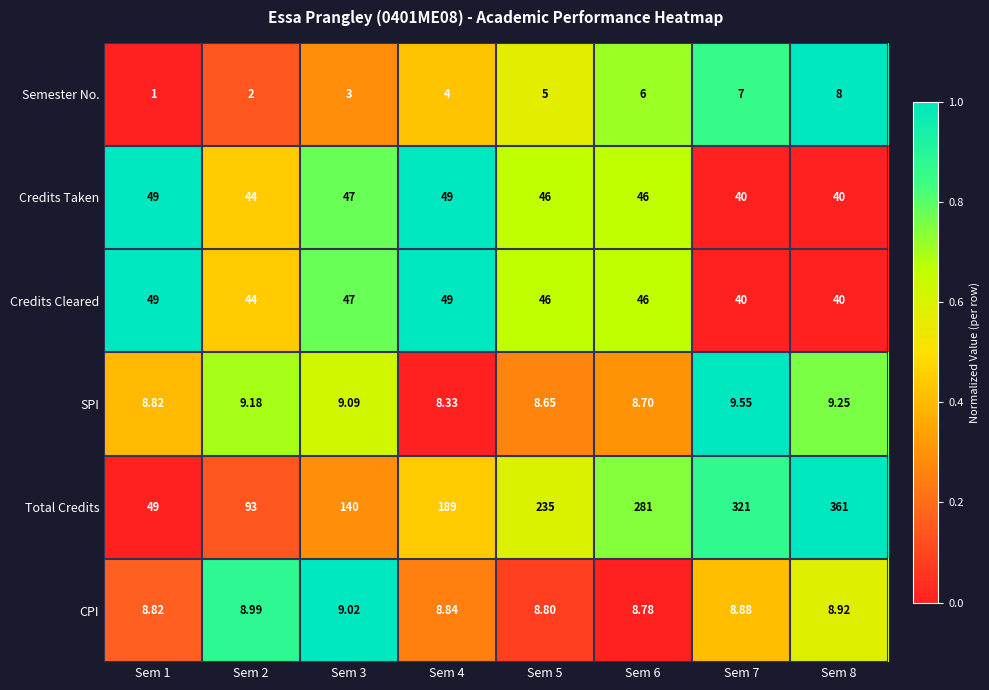

Which series has the widest spread of values?

Total Credits